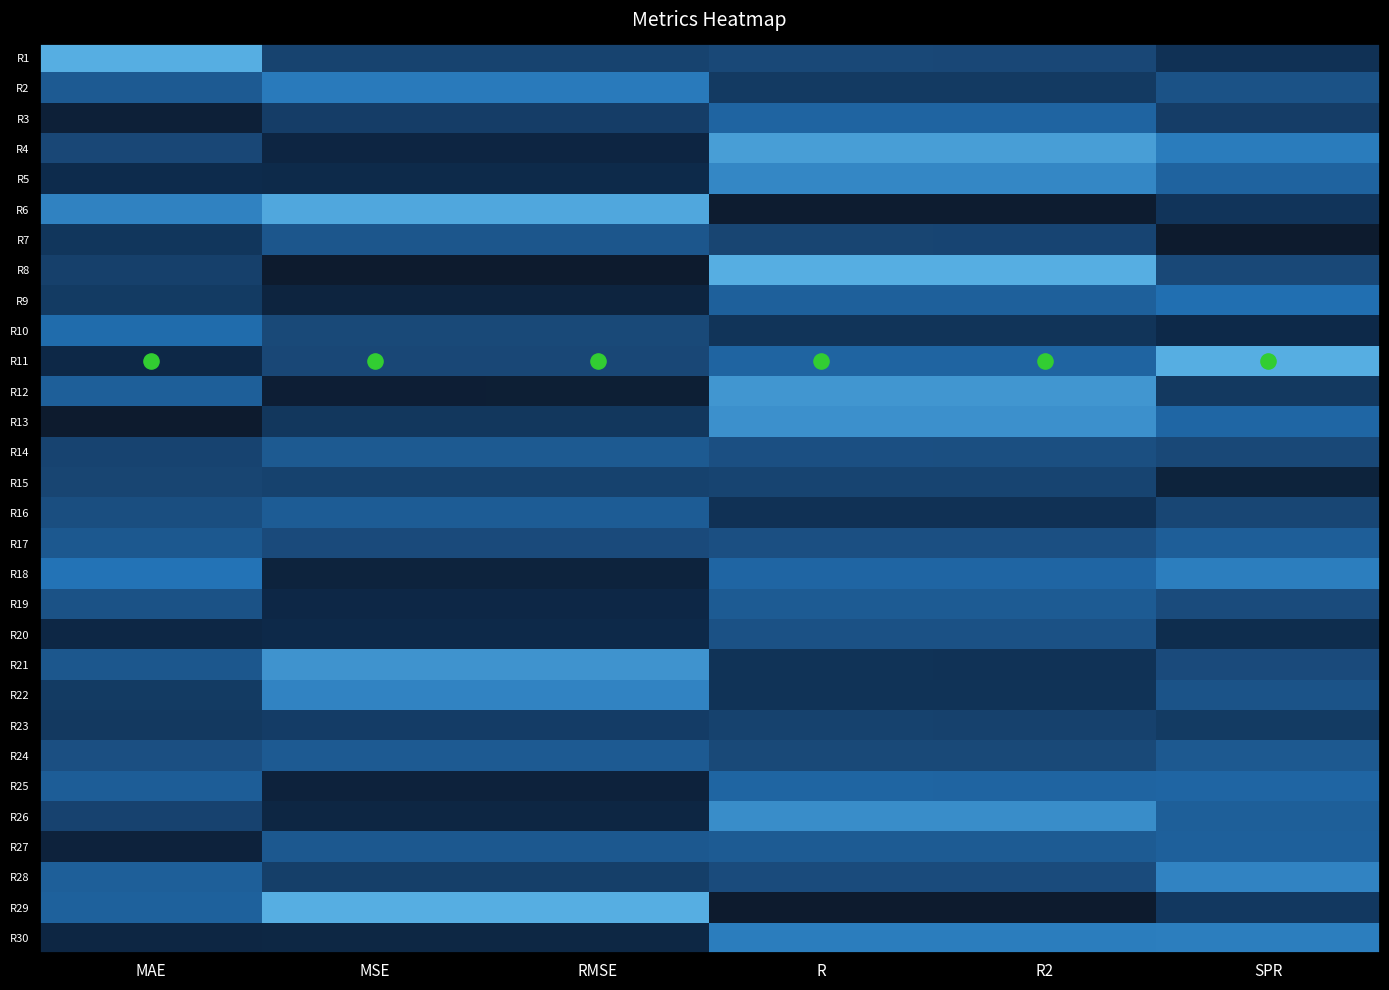

Rank the series by their maximum value, from highest to lowest.

R1, R8, R11, R29, R6, R4, R12, R21, R13, R26, R5, R22, R28, R18, R30, R2, R9, R10, R25, R3, R27, R17, R16, R19, R24, R14, R7, R20, R15, R23